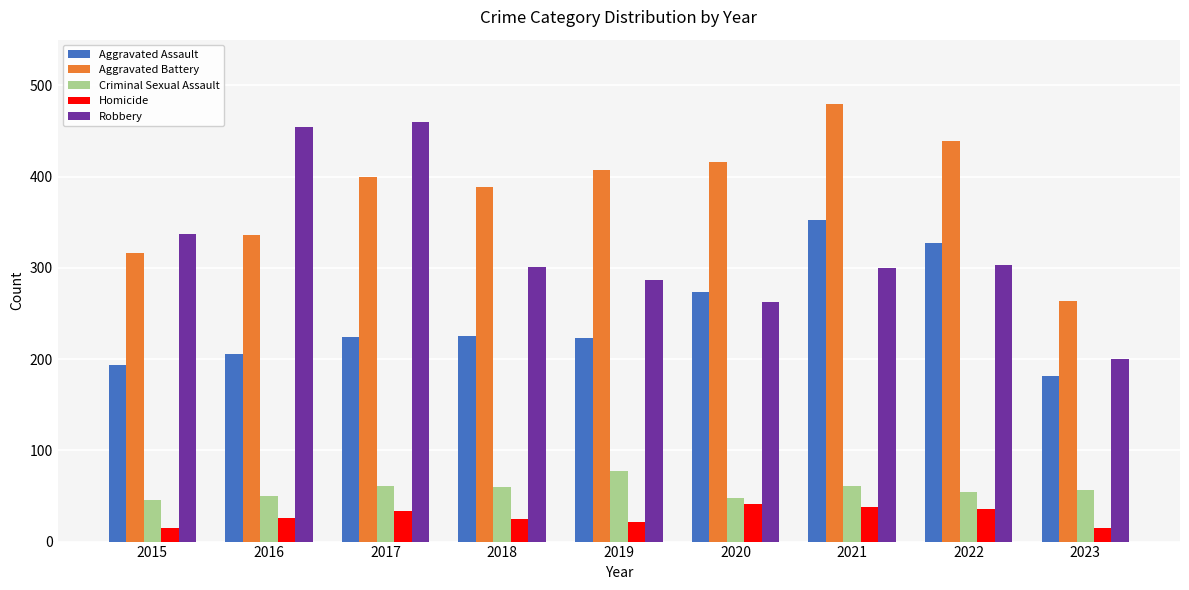

What value does the Aggravated Battery series have at 2015?

316